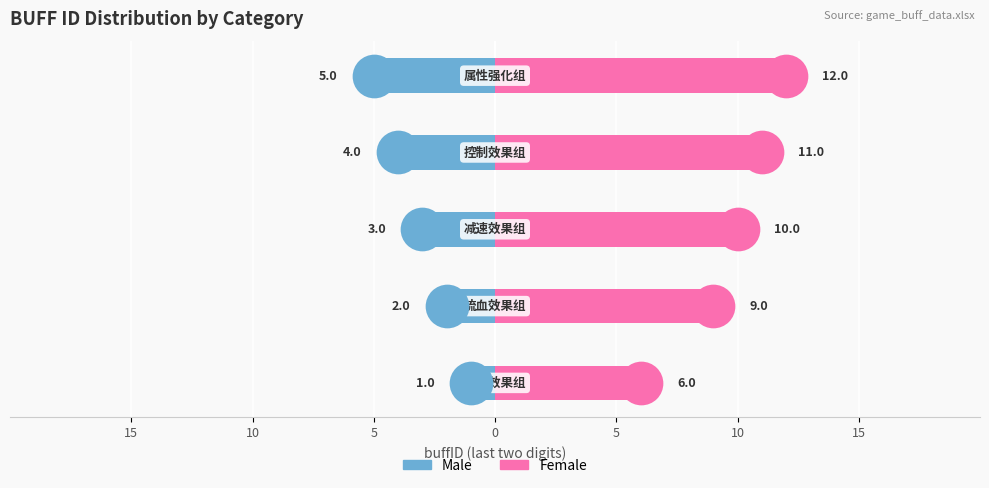

Which series reaches the minimum Y coordinate?

Male